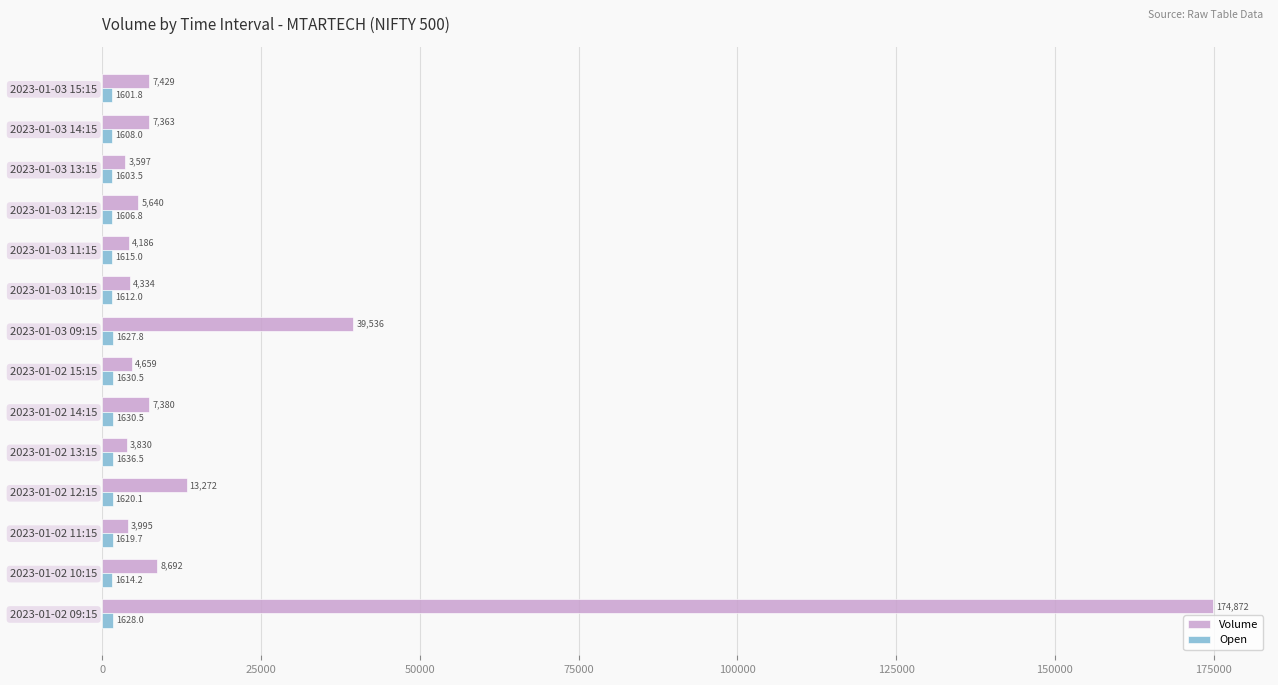

The Volume series shows 3830.0 at 2023-01-02 13:15. True or false?

True